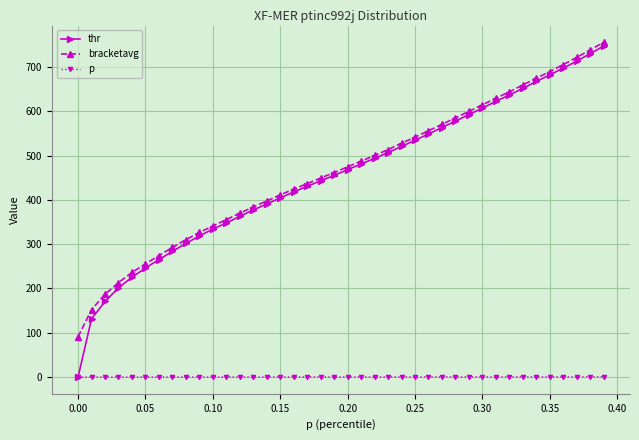

True or false: bracketavg and p cross at least once.

False